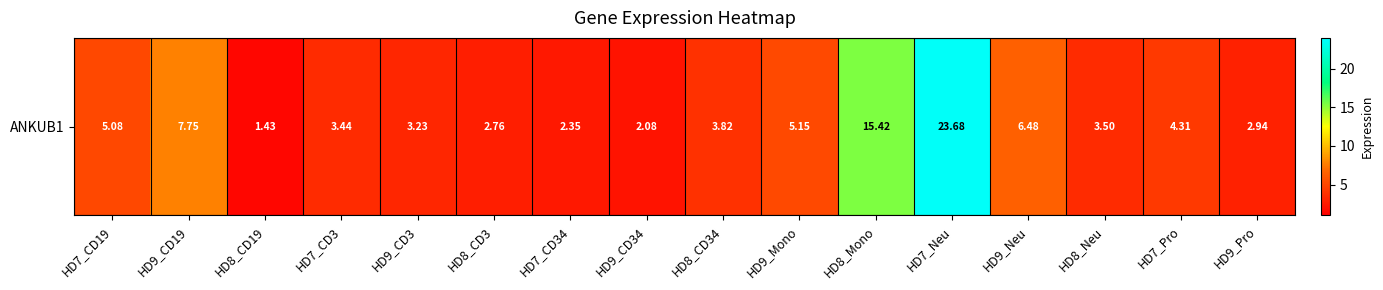

What is the average value?

5.8